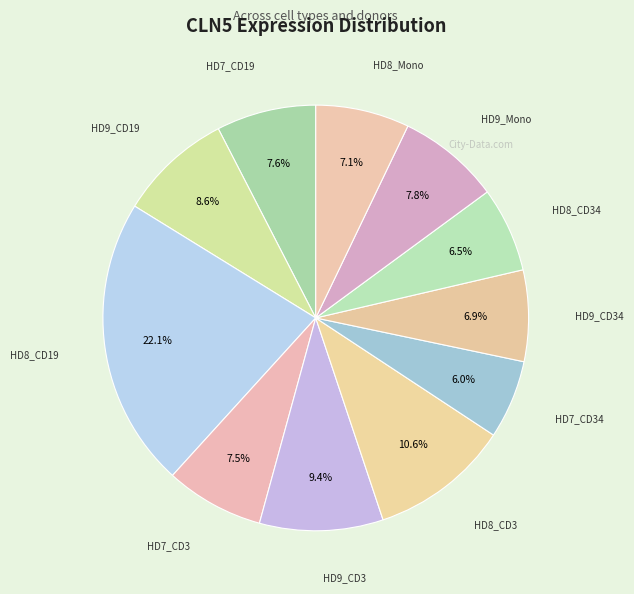

The HD7_CD34 slice represents 6% of the pie. True or false?

True